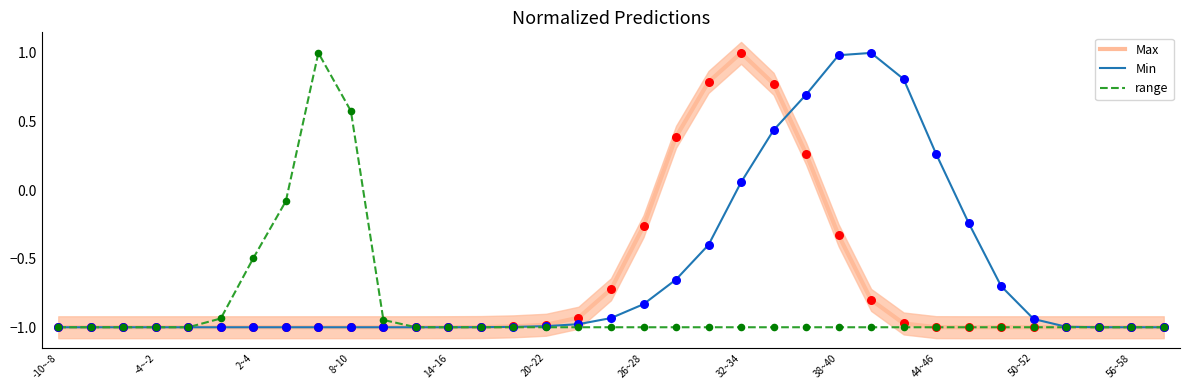

What is the total value across all series at 25?

-0.8